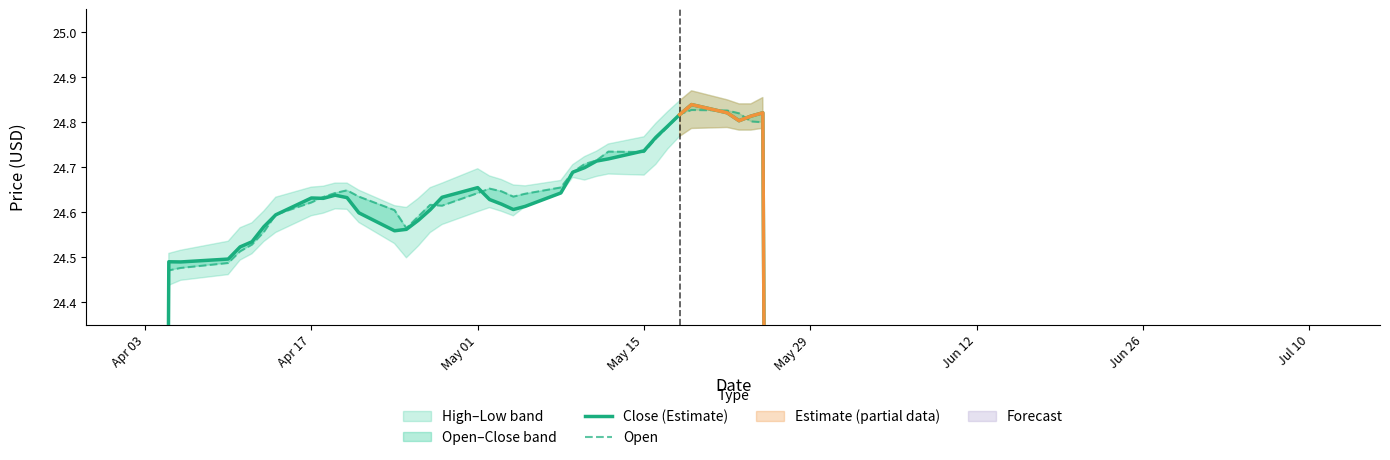

True or false: Close (Estimate) has more than 1 interior local peaks.

True